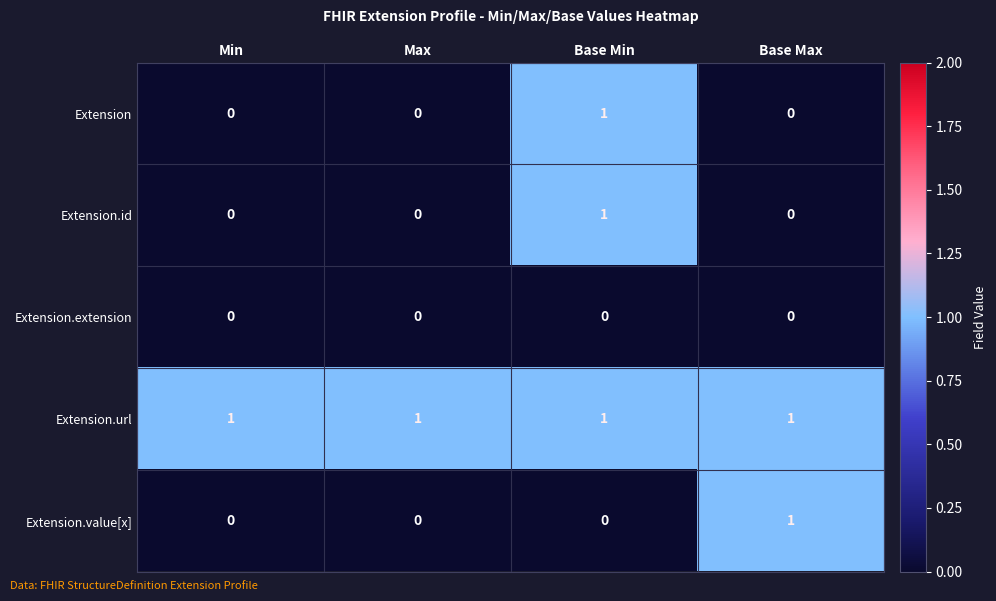

Reading left to right, list all the values displayed in this chart.

Extension: Min=0	Max=0	Base Min=1	Base Max=0
Extension.id: Min=0	Max=0	Base Min=1	Base Max=0
Extension.extension: Min=0	Max=0	Base Min=0	Base Max=0
Extension.url: Min=1	Max=1	Base Min=1	Base Max=1
Extension.value[x]: Min=0	Max=0	Base Min=0	Base Max=1